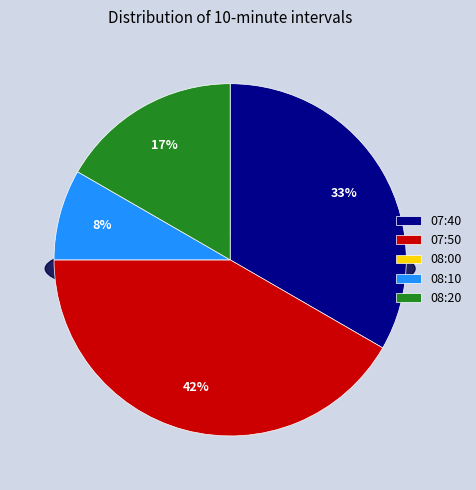

What is the ratio of the value at 07:50 to the value at 08:10?

5.0